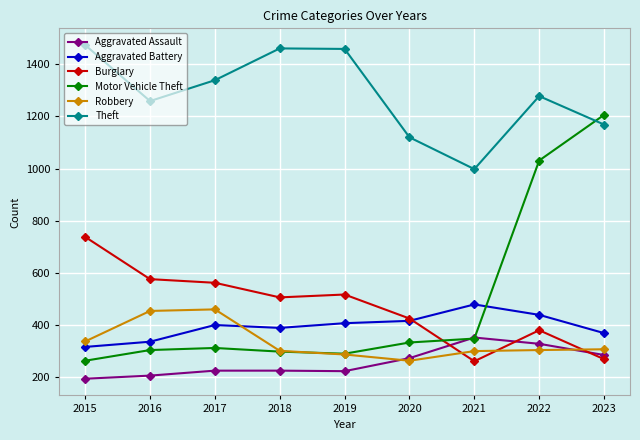

The Theft series shows 1461 at 2018. True or false?

True